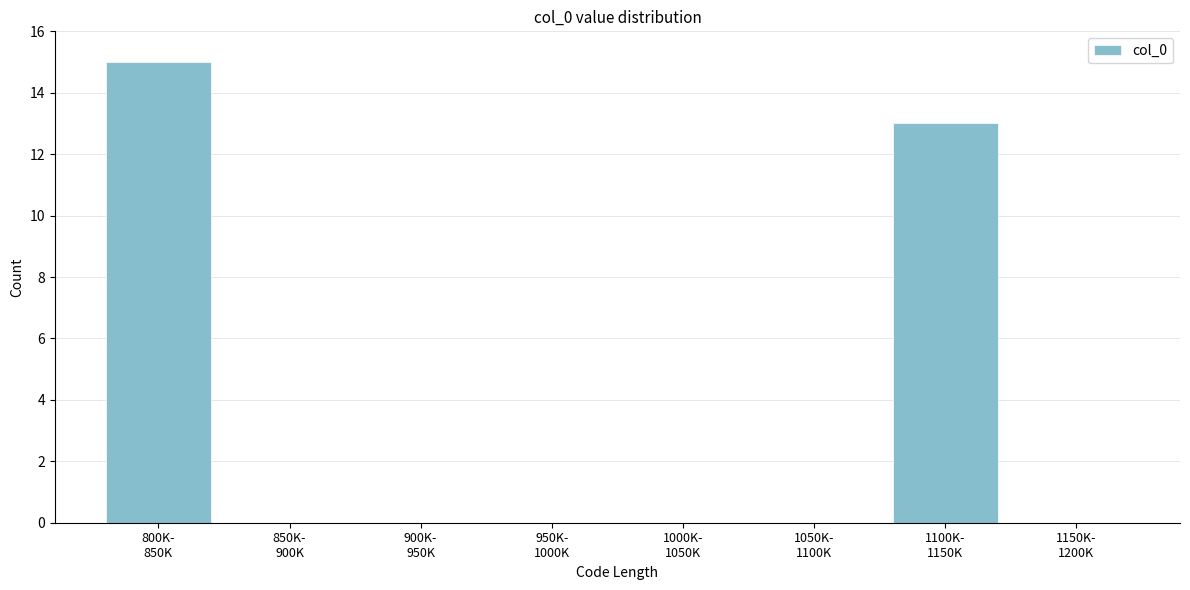

What is the sum of all values?

28